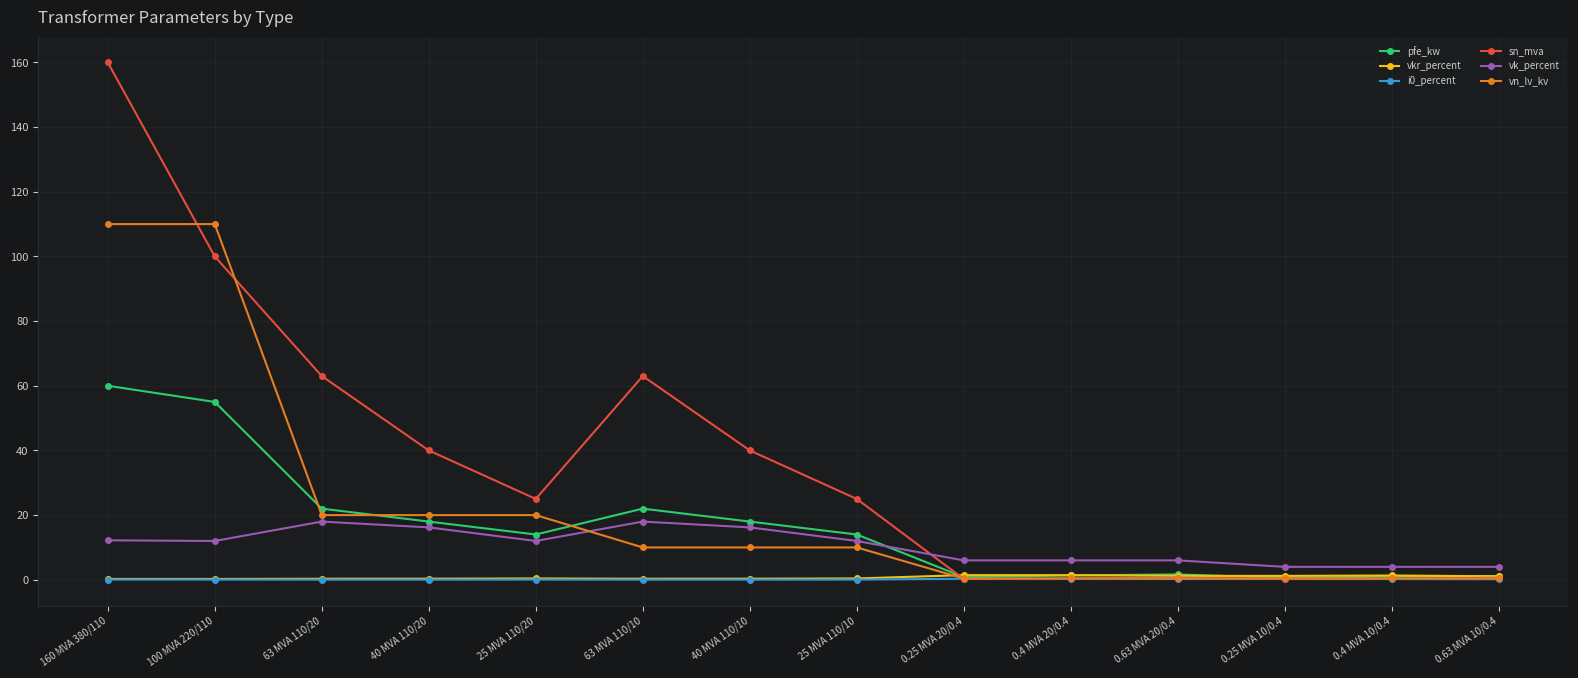

How many lines are shown in the chart?

6